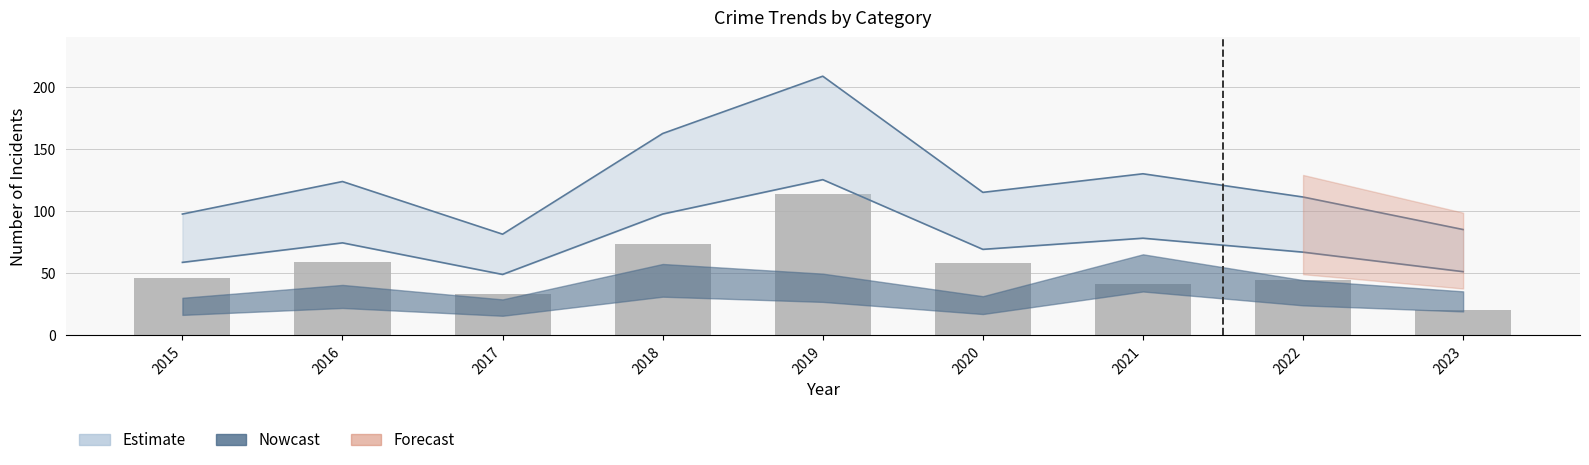

List the labels in order of value, largest first.

2019, 2018, 2016, 2020, 2015, 2022, 2021, 2017, 2023